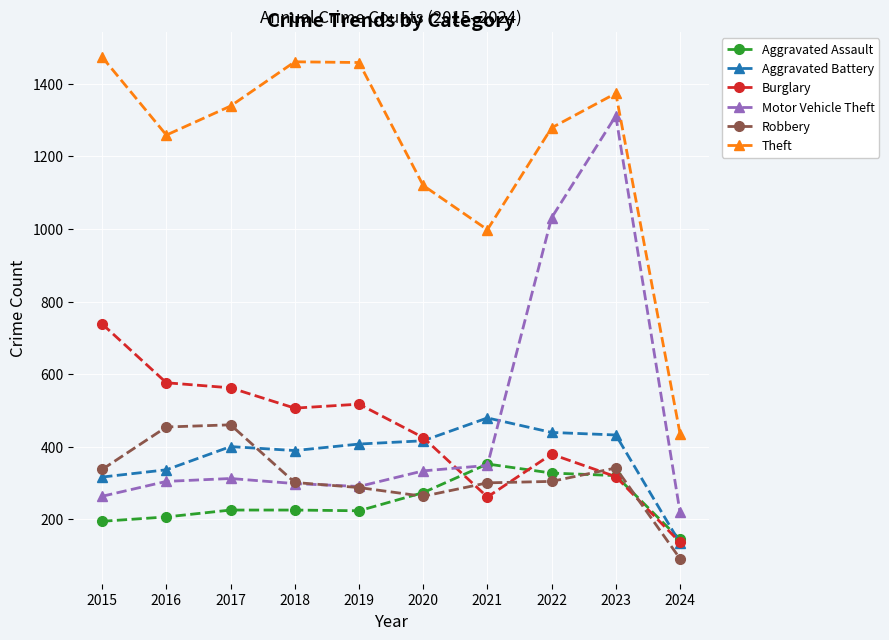

What is the sum of all Motor Vehicle Theft values?

4710